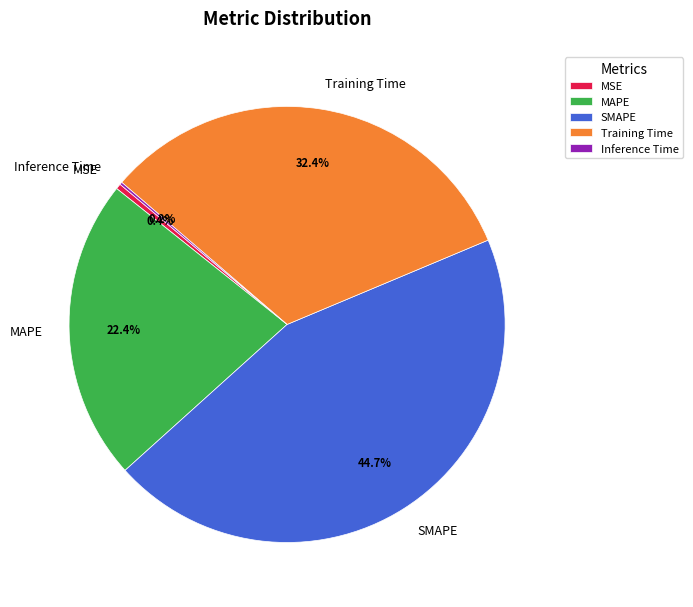

Is there any slice that represents more than half of the pie?

No